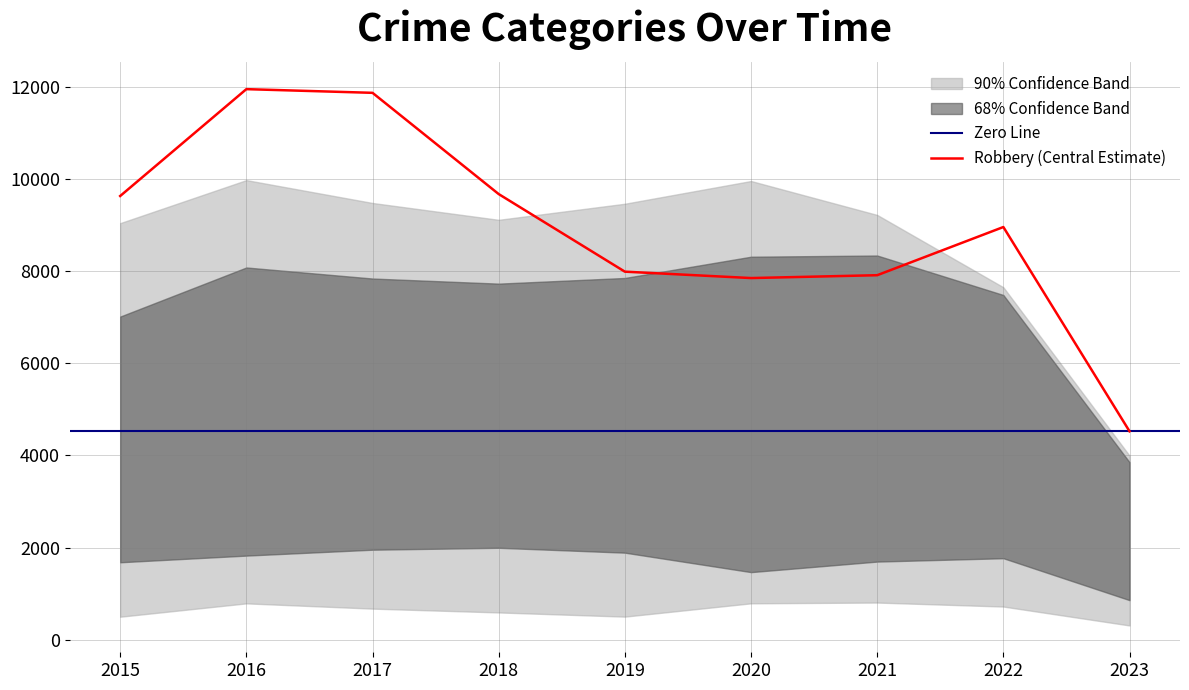

Which category has the lowest value in the Robbery (Central Estimate) series?

2023